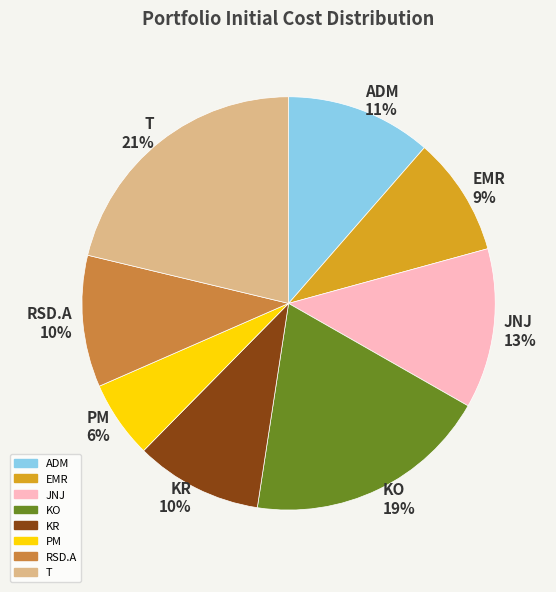

To the nearest percent, what percentage of the pie is JNJ?

13%